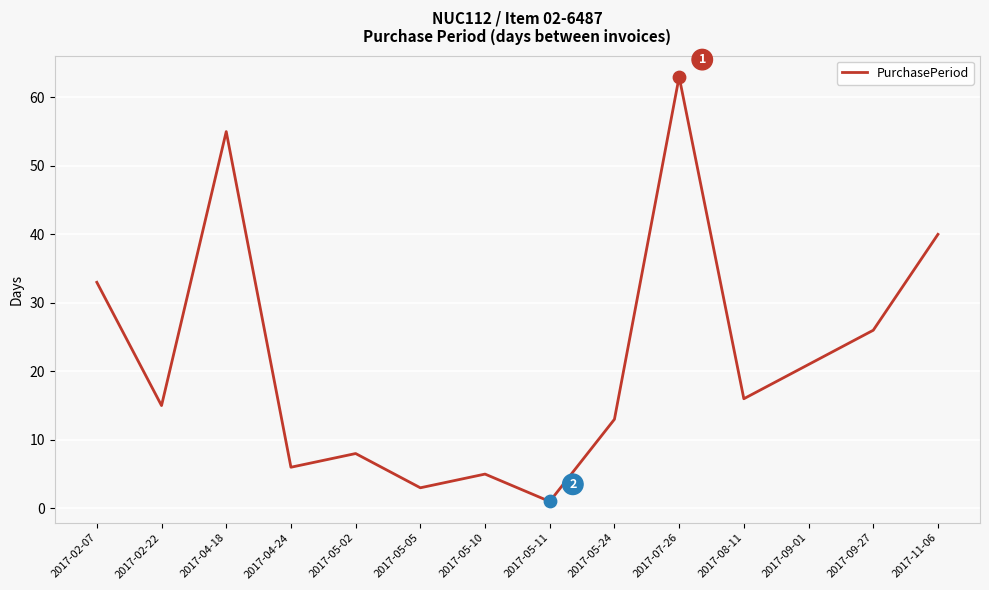

What is the change in value from 2017-05-10 to 2017-08-11?

+11